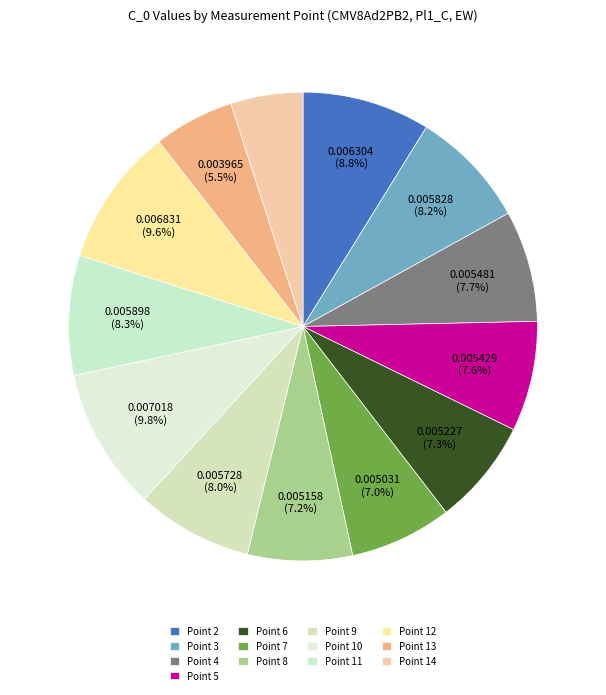

True or false: Point 10 accounts for 16% of the total.

False